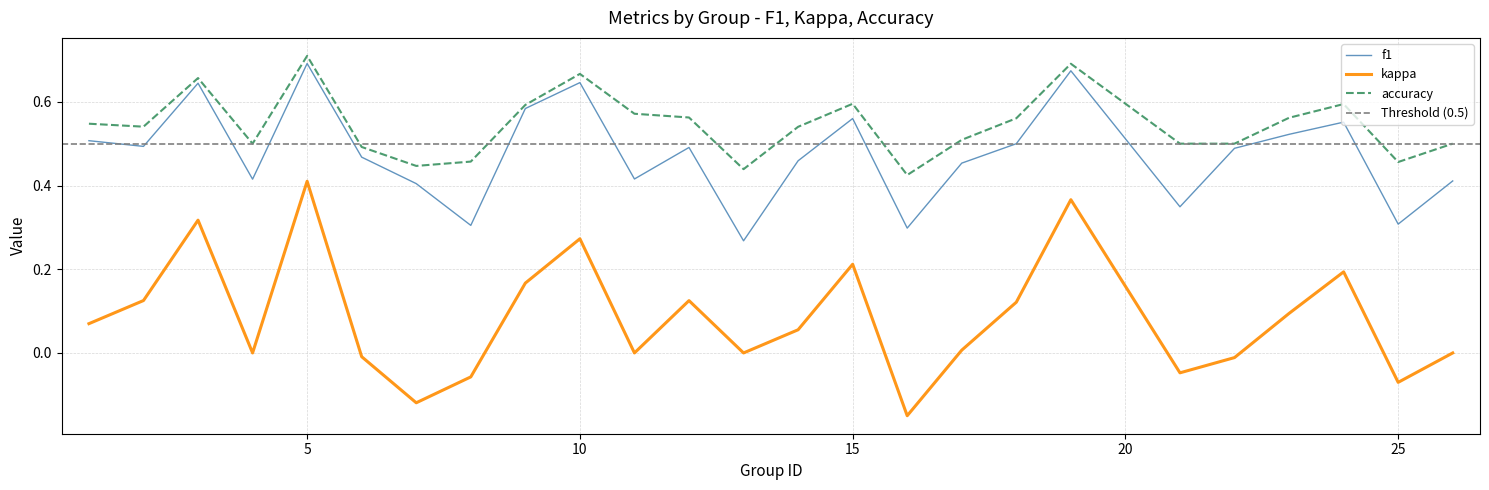

Rank the series at 11 from lowest to highest value.

kappa, f1, accuracy